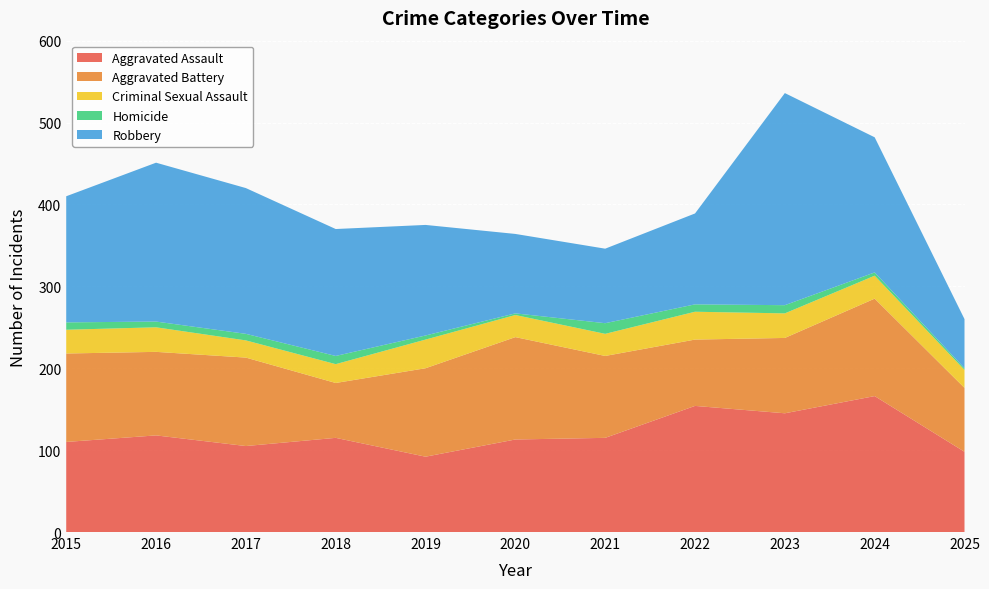

Reading right to left, what are all the values shown in this chart?

Aggravated Assault: 98	166	145	154	115	113	92	115	105	118	110
Aggravated Battery: 78	119	92	81	100	125	108	67	108	102	108
Criminal Sexual Assault: 22	28	30	34	27	27	35	23	21	30	29
Homicide: 2	4	10	9	13	2	5	10	8	7	9
Robbery: 60	165	259	111	91	97	135	155	178	194	154